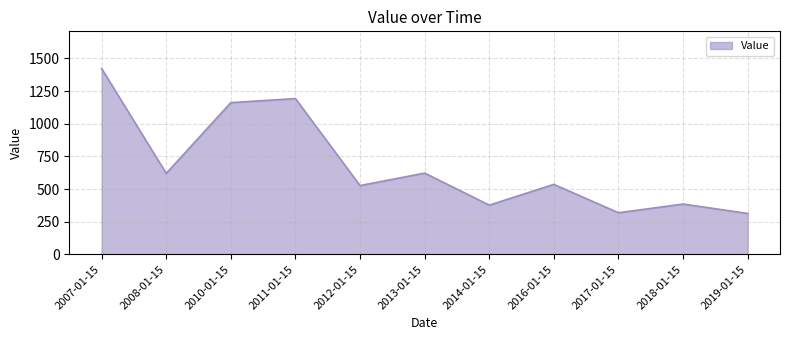

Which category has the highest value across all series?

2007-01-15